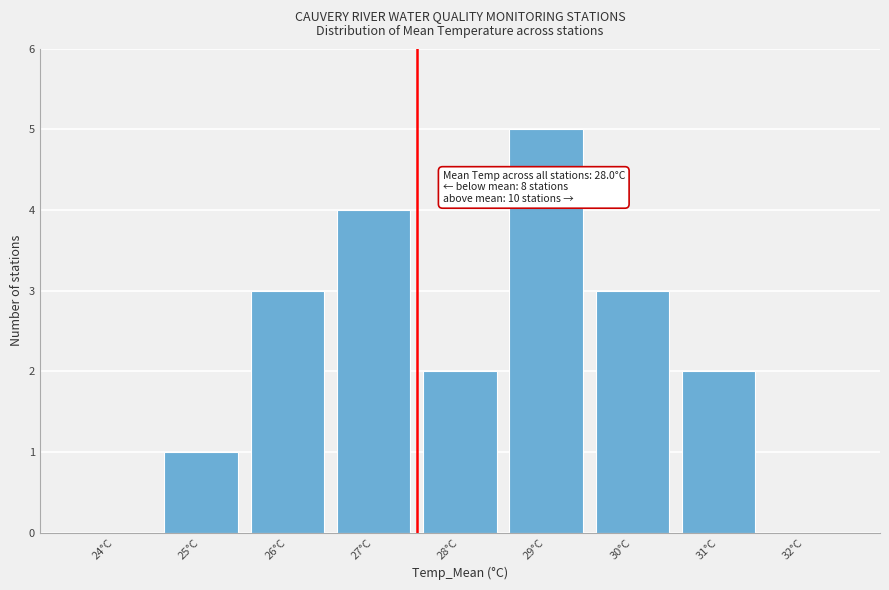

Reading left to right, extract all data points from this chart.

24°C=0	25°C=1	26°C=3	27°C=4	28°C=2	29°C=5	30°C=3	31°C=2	32°C=0